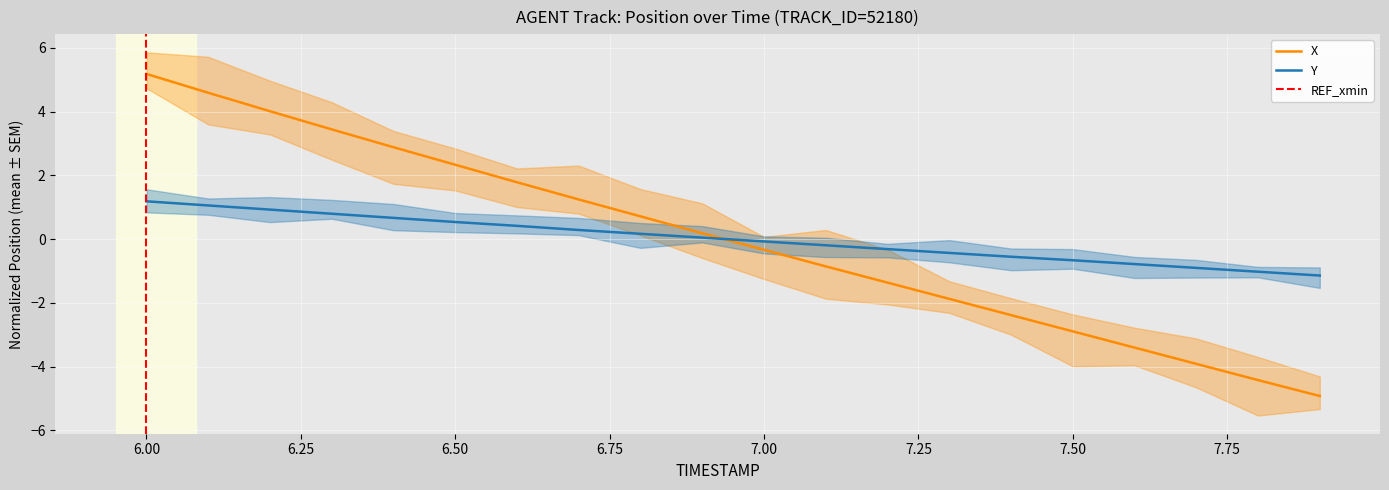

What is the sum of the Y values at 6.3 and 7.8?

-0.2